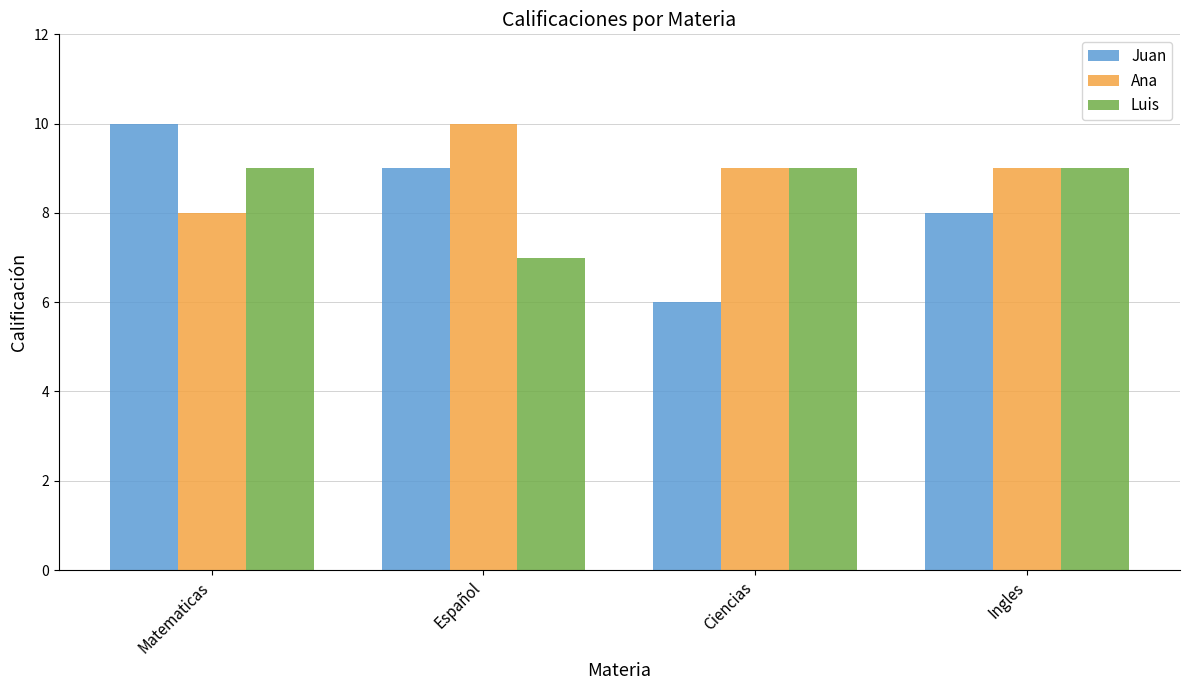

At which category is the sum across all series the highest?

Matematicas